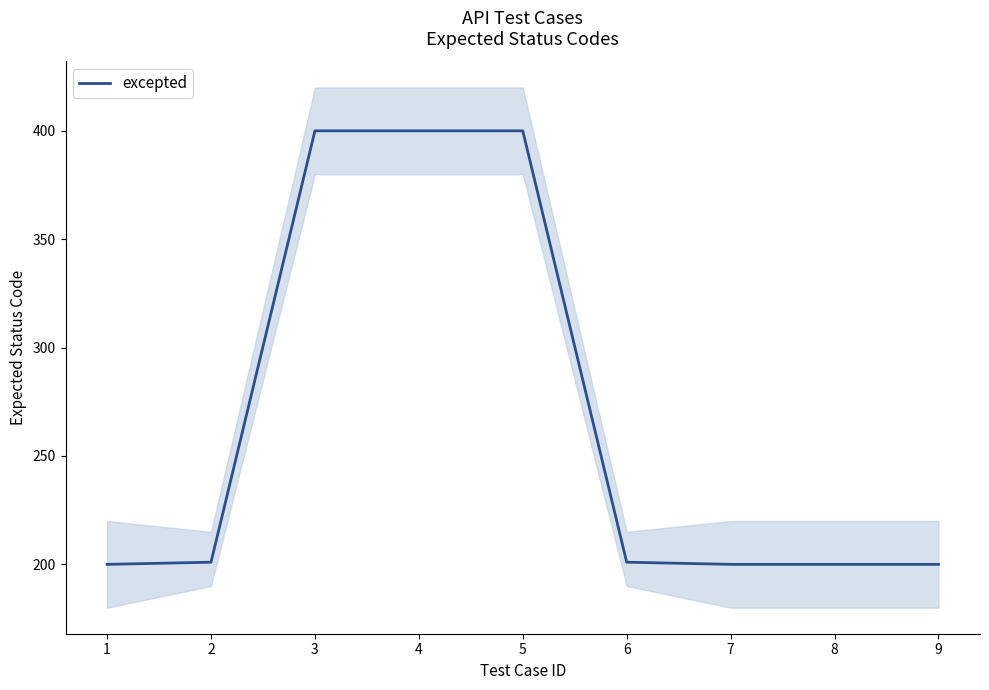

How many lines are shown in the chart?

1